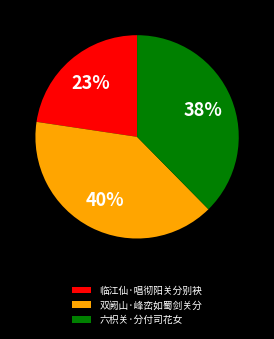

To the nearest percent, what portion does 六枳关·分付司花女 represent?

38%